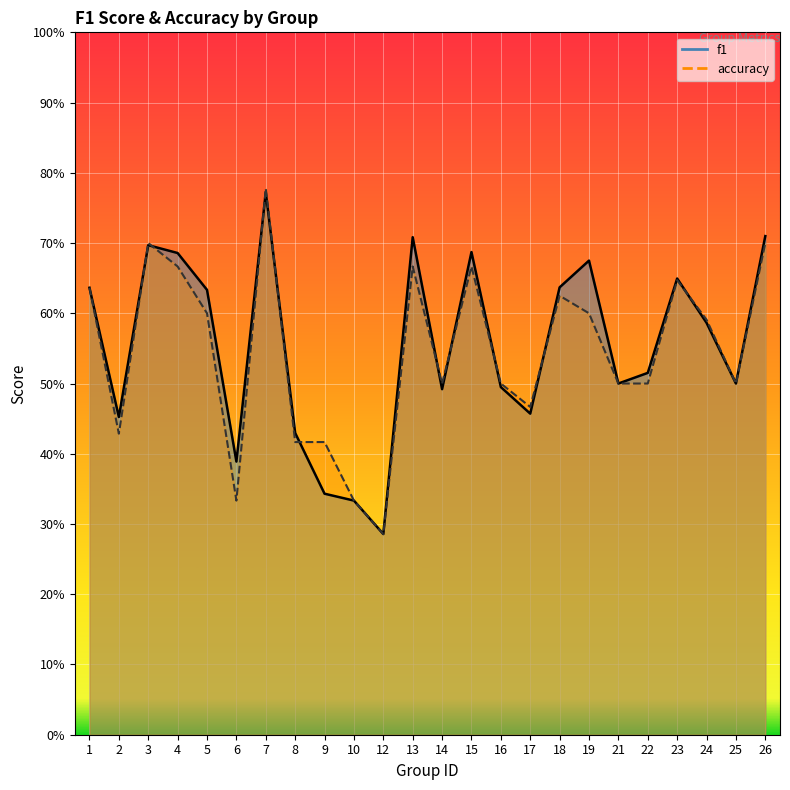

True or false: f1 has a value of 0.4 at 12.

False